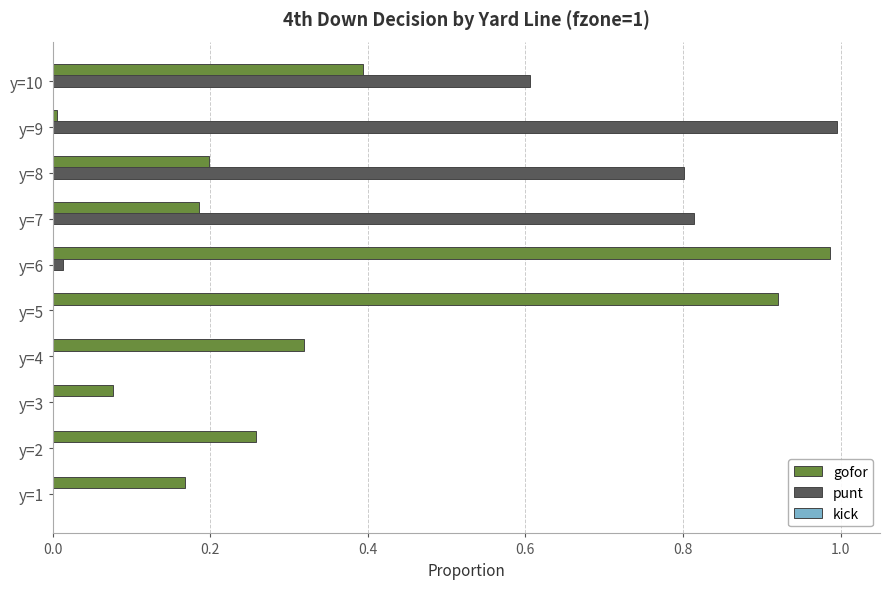

The punt series shows 0.0 at y=2. True or false?

True